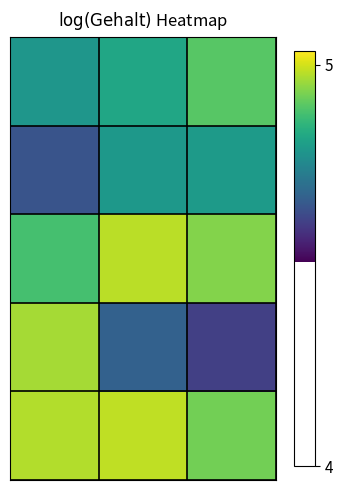

How many data points does each series have?

3